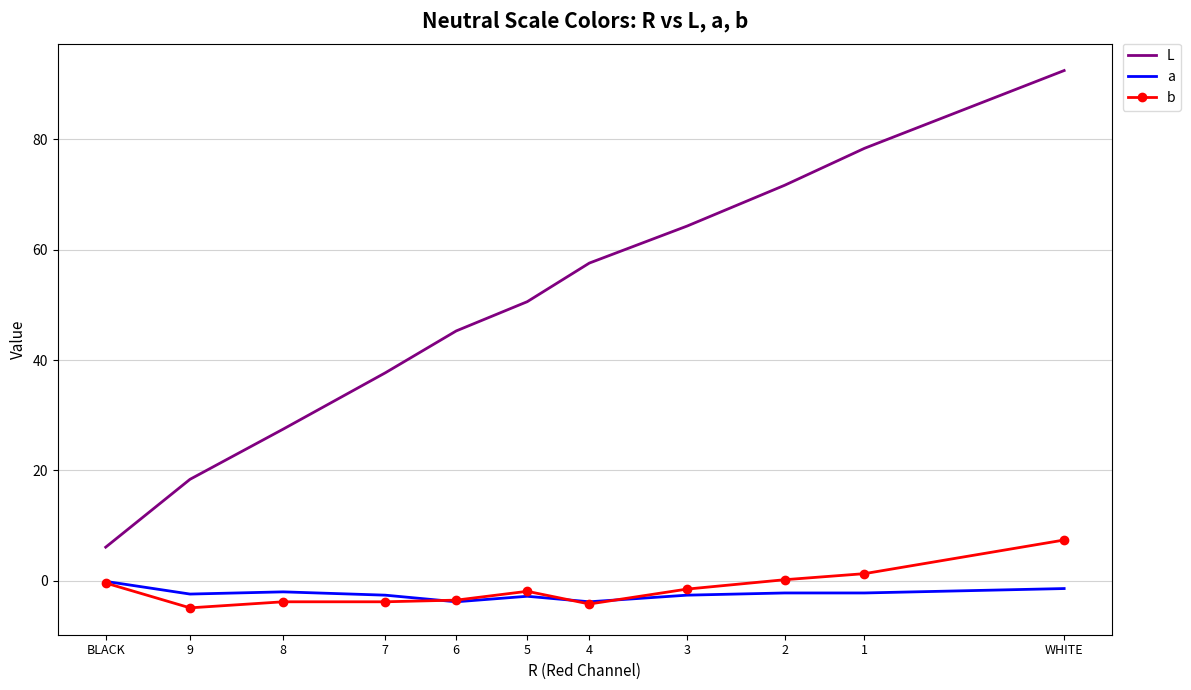

True or false: L and b intersect in this chart.

False